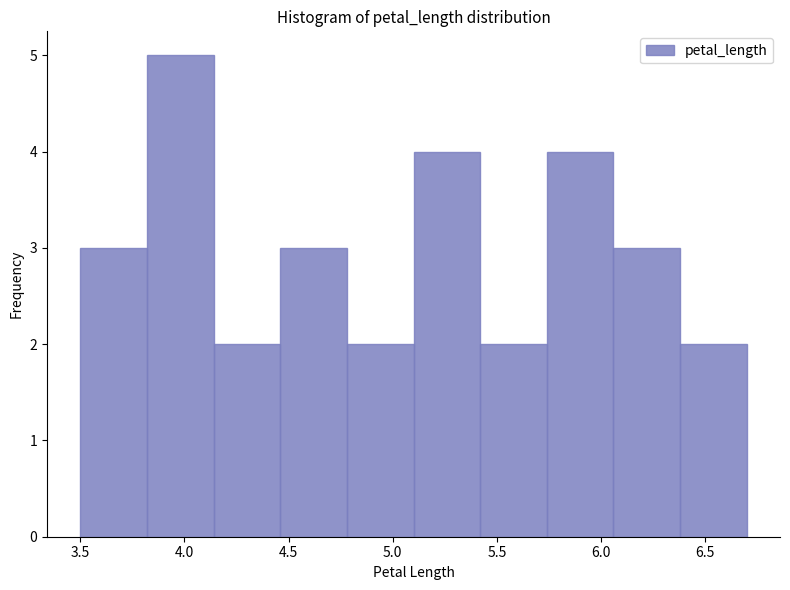

Which range on the x-axis has the tallest bar?

3.82 to 4.14